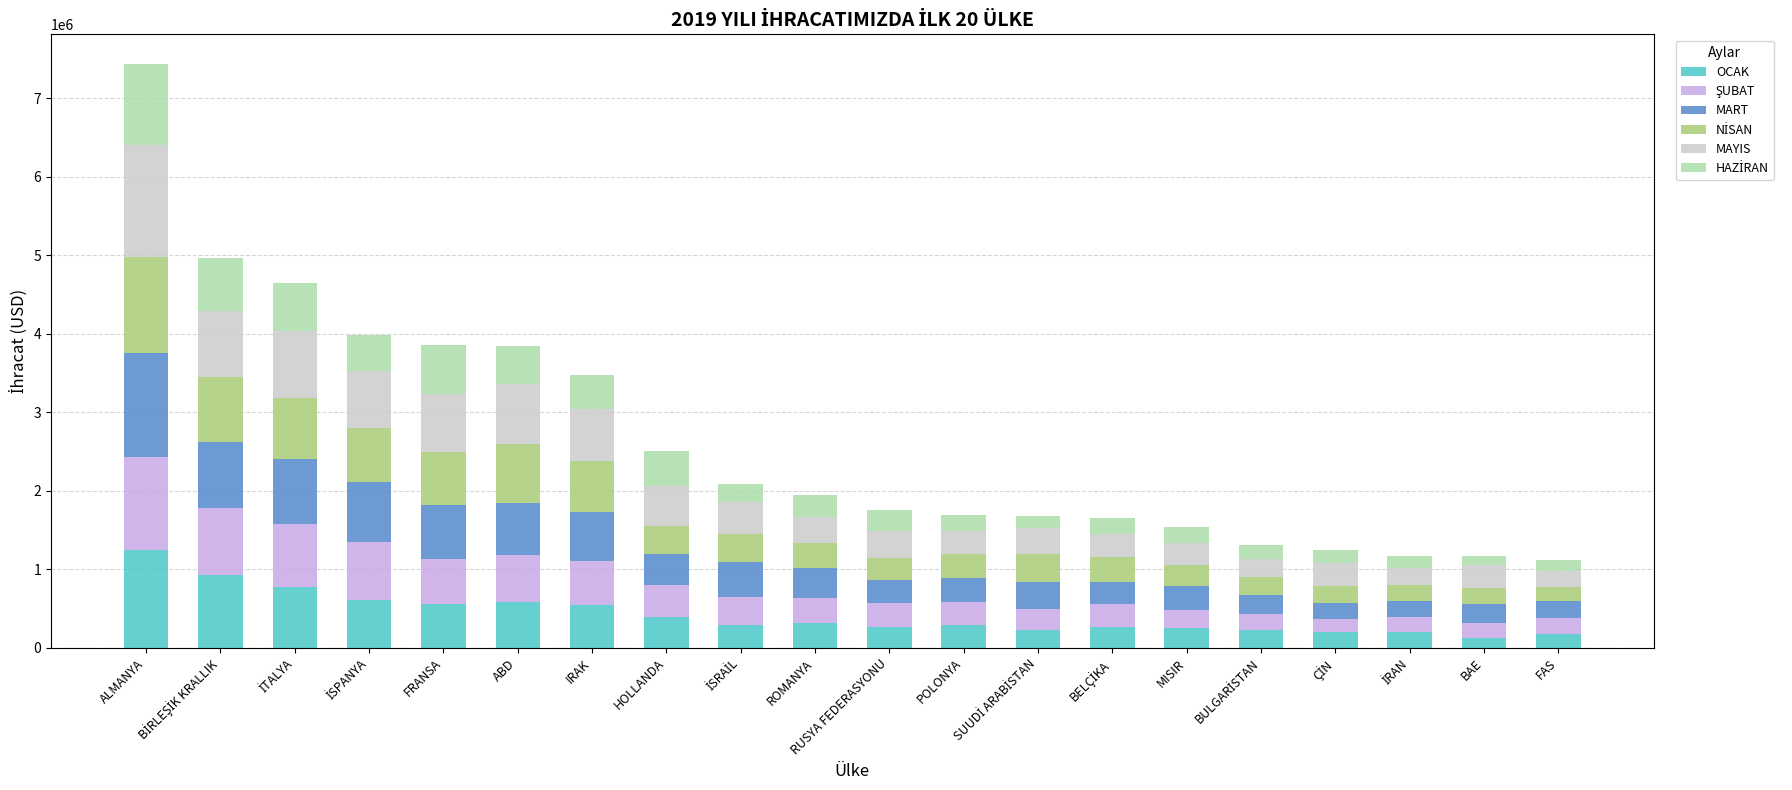

At which category is the sum across all series the highest?

ALMANYA